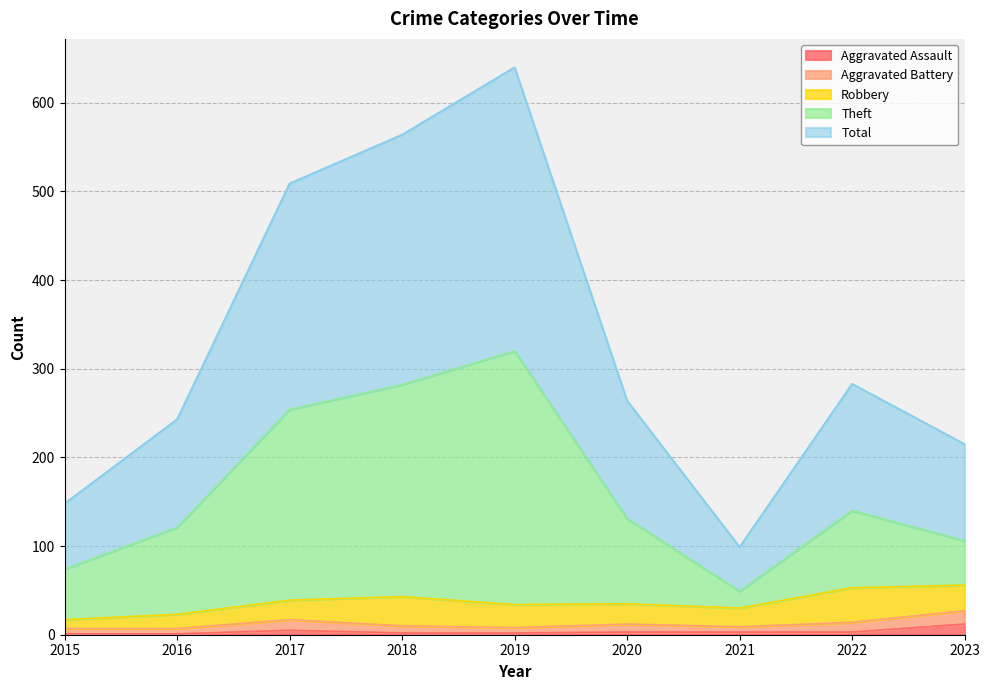

The Aggravated Assault series shows 2 at 2018. True or false?

True